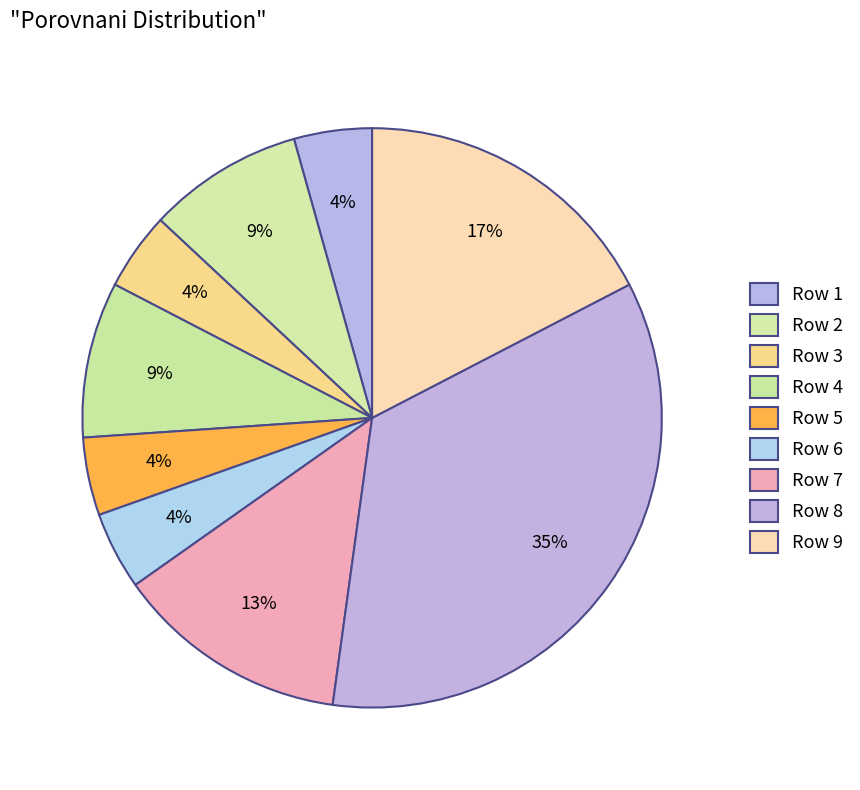

How many segments does this pie chart have?

9